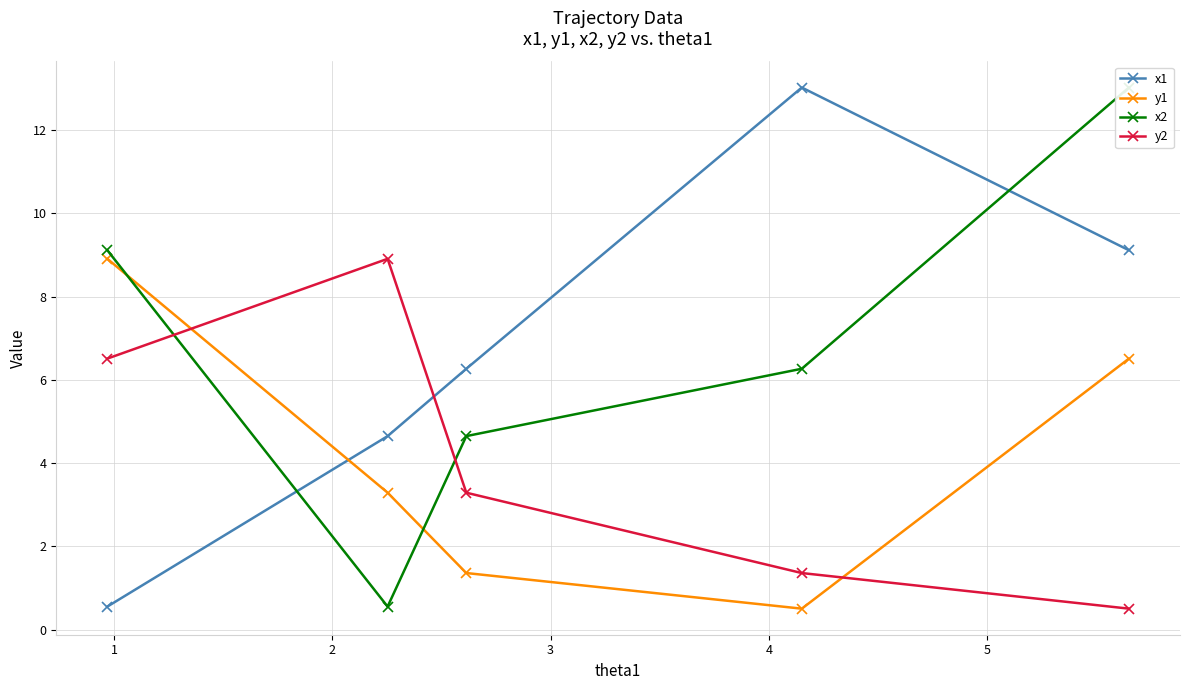

True or false: y1 has more than 1 interior local peaks.

False